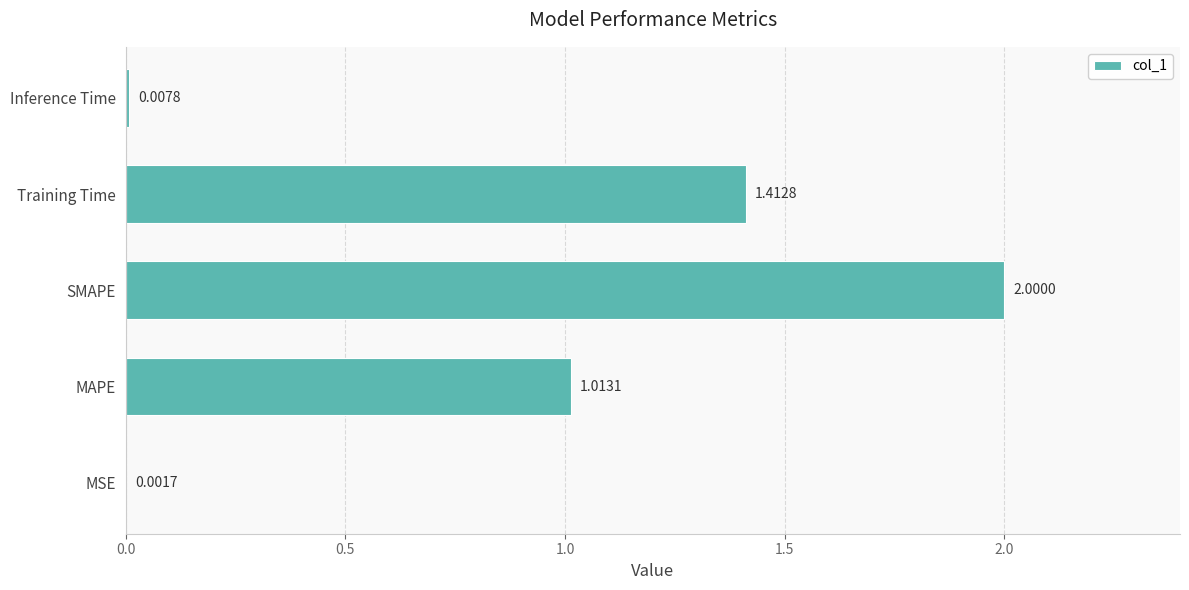

What is the change in value from MAPE to Inference Time?

-1.0